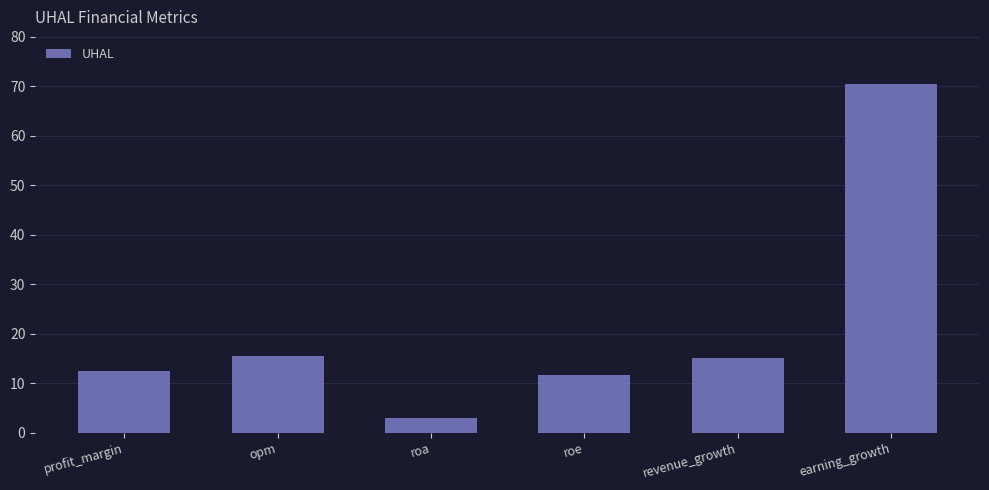

Reading right to left, extract all data points from this chart.

earning_growth=70.4	revenue_growth=15.2	roe=11.7	roa=2.9	opm=15.5	profit_margin=12.5